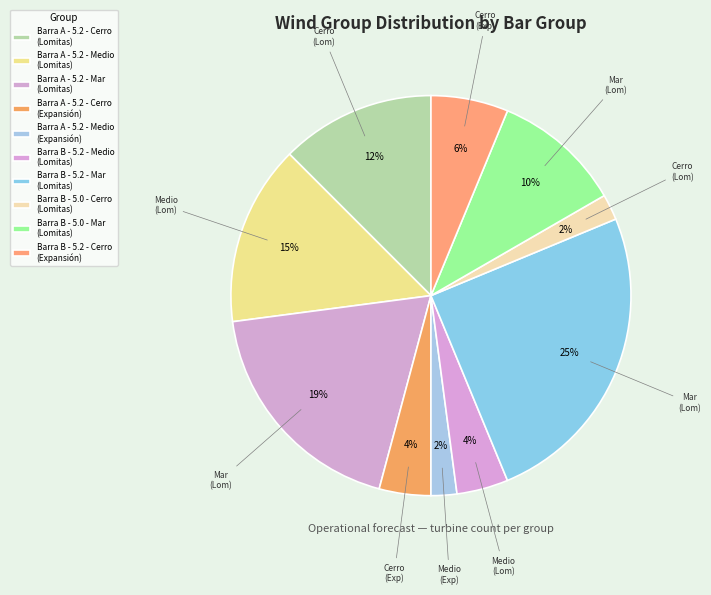

Count the number of slices in the pie.

10